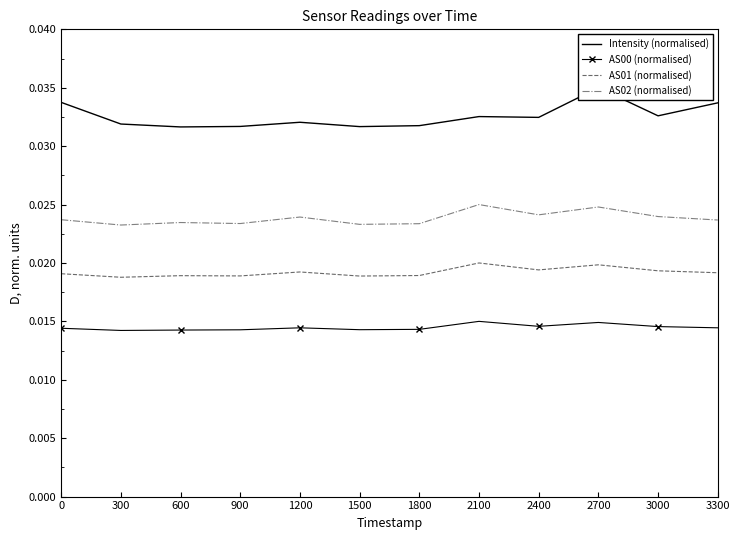

True or false: AS02 (normalised) and AS01 (normalised) intersect in this chart.

False